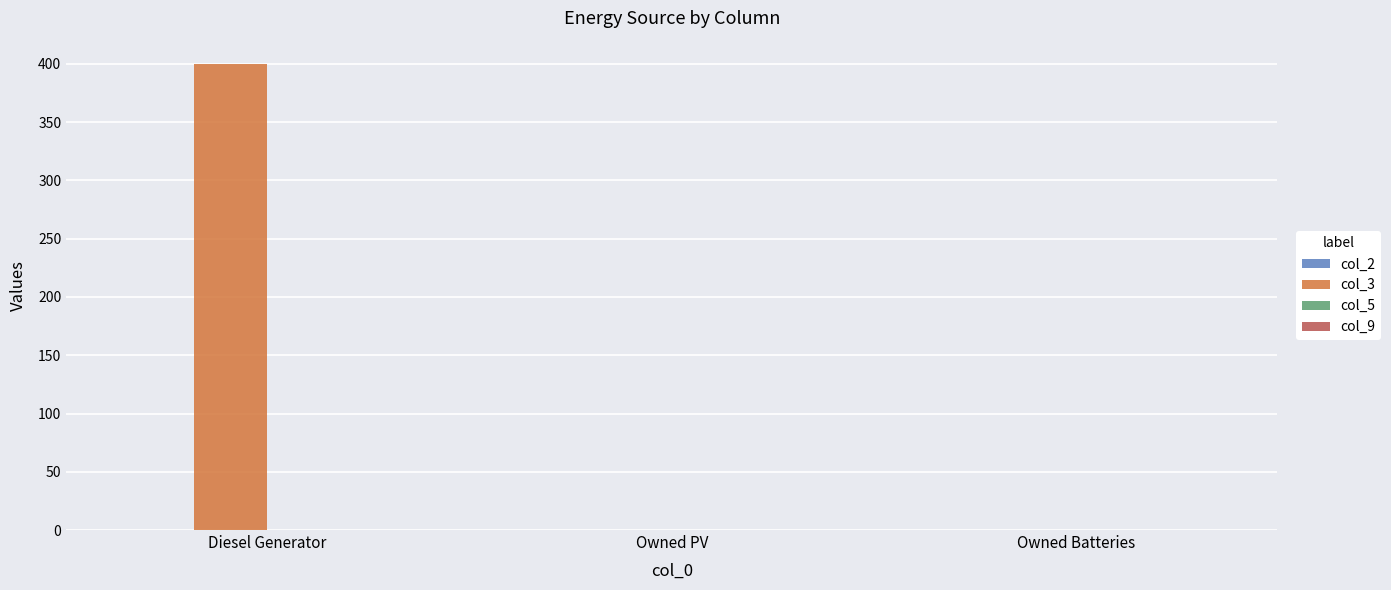

What is the sum of all values?

400